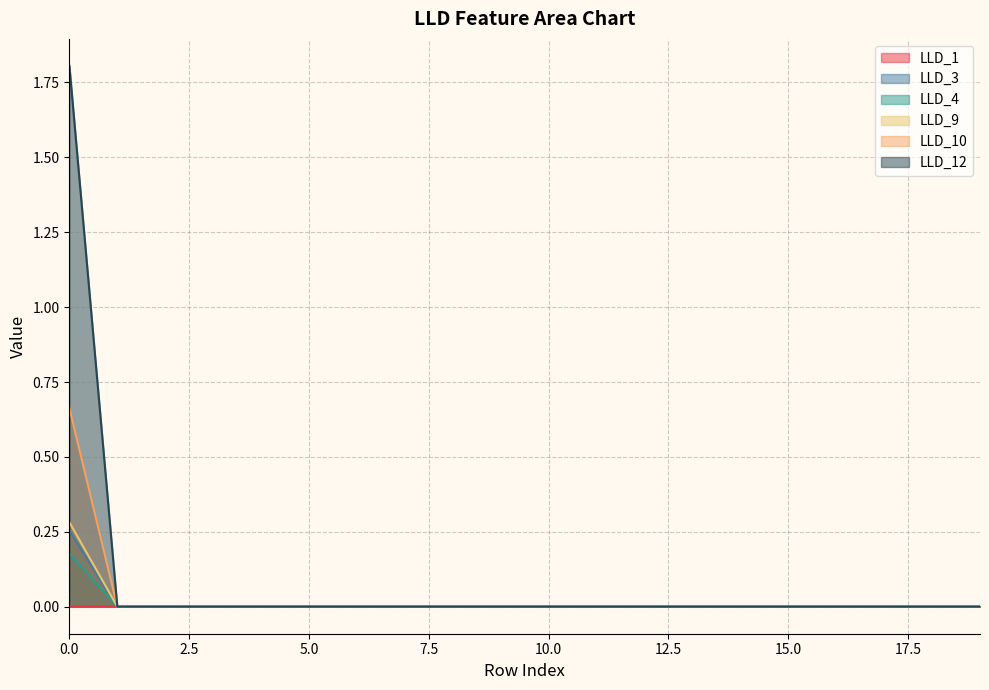

Does the chart display data point markers on the line(s)?

No